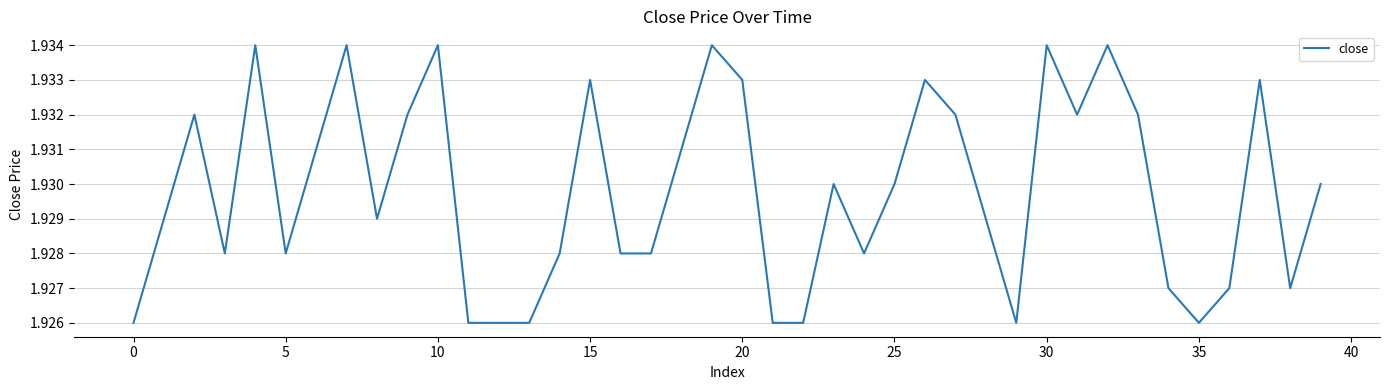

Does the chart have visible grid lines?

Yes